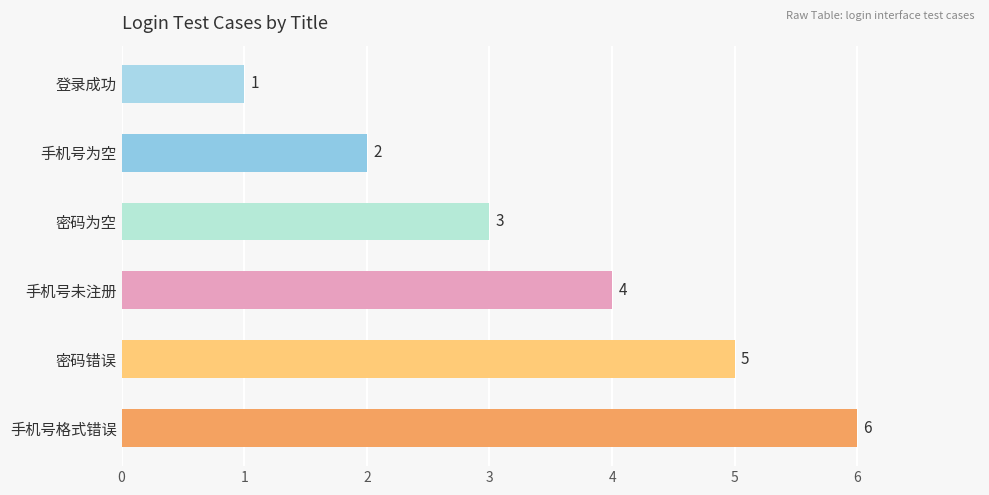

What is the difference between the maximum and minimum values?

5